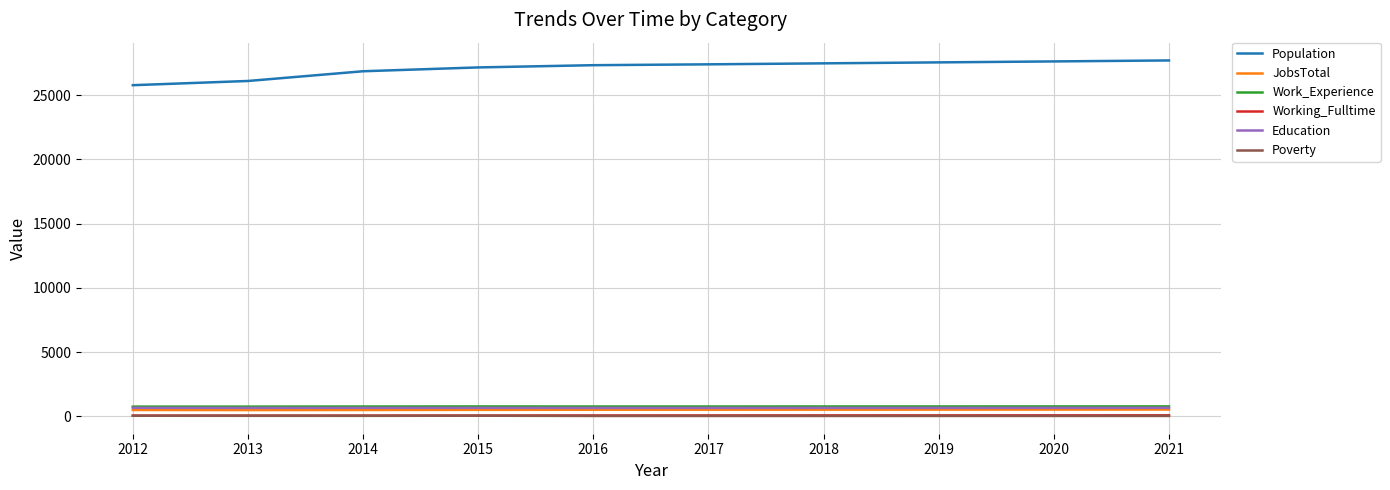

What is the difference between the maximum and minimum values in the Population series?

1925